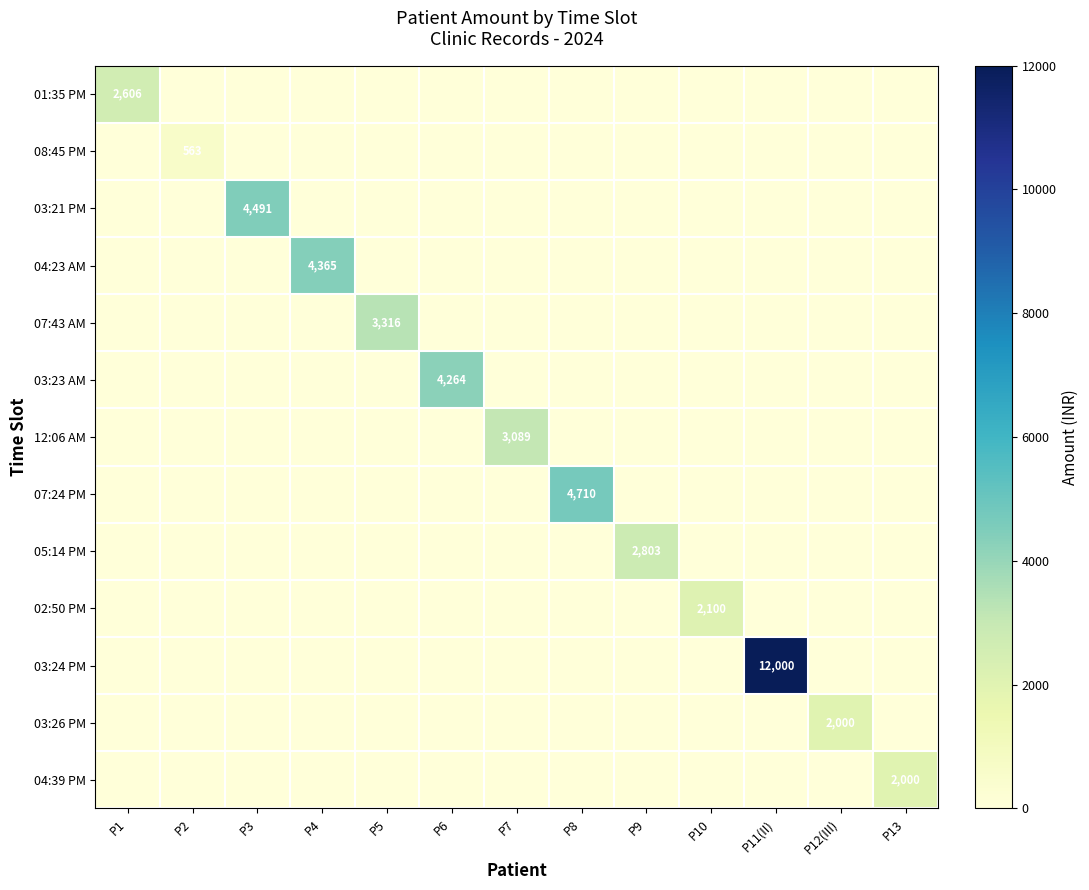

What is the total value across all series at P11(II)?

12000